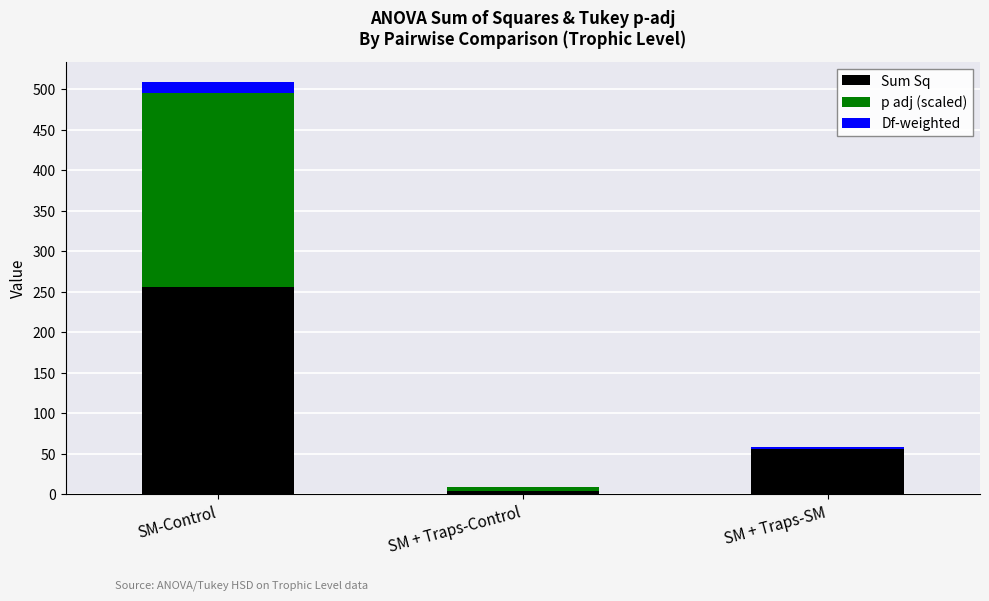

What is the highest value of the Sum Sq series?

255.9